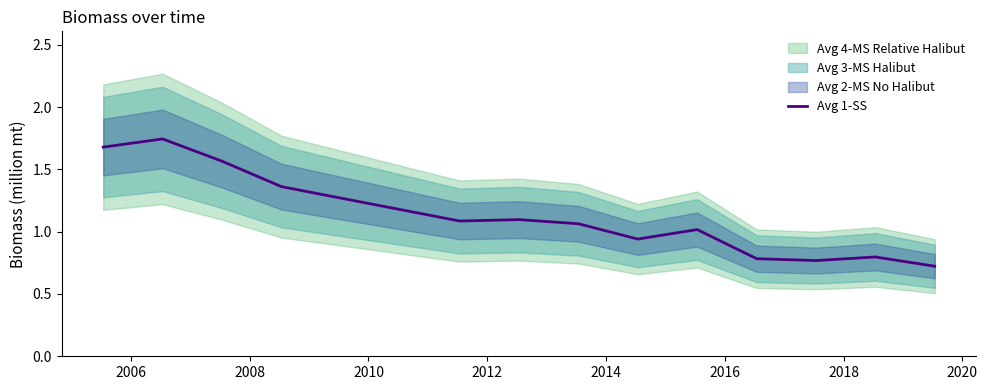

What is the average value?

1.1